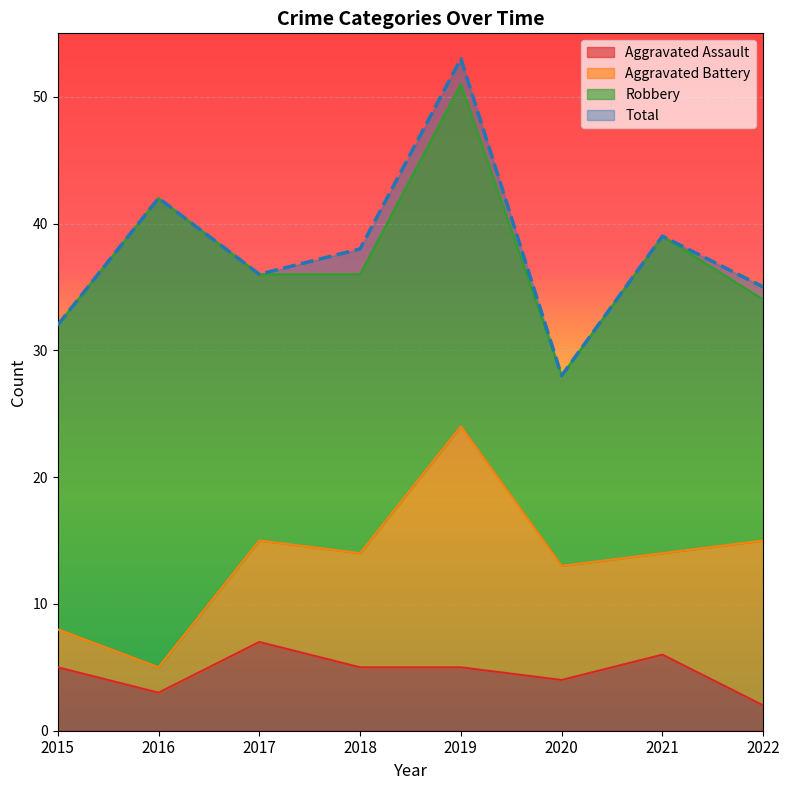

What is the spread (max minus min) of values at 2015?

27